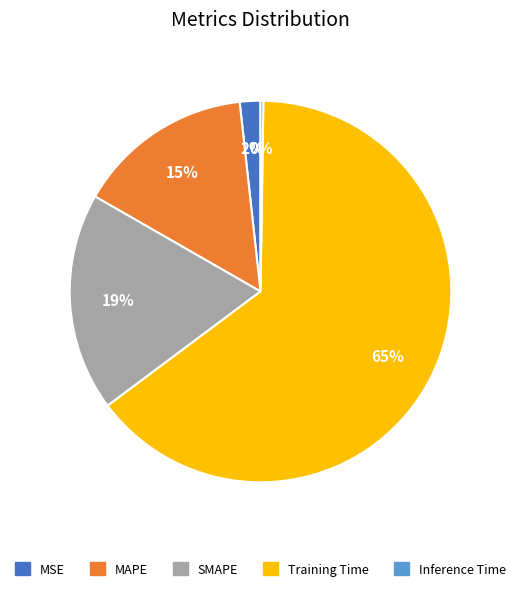

Is there any slice that represents more than half of the pie?

Yes